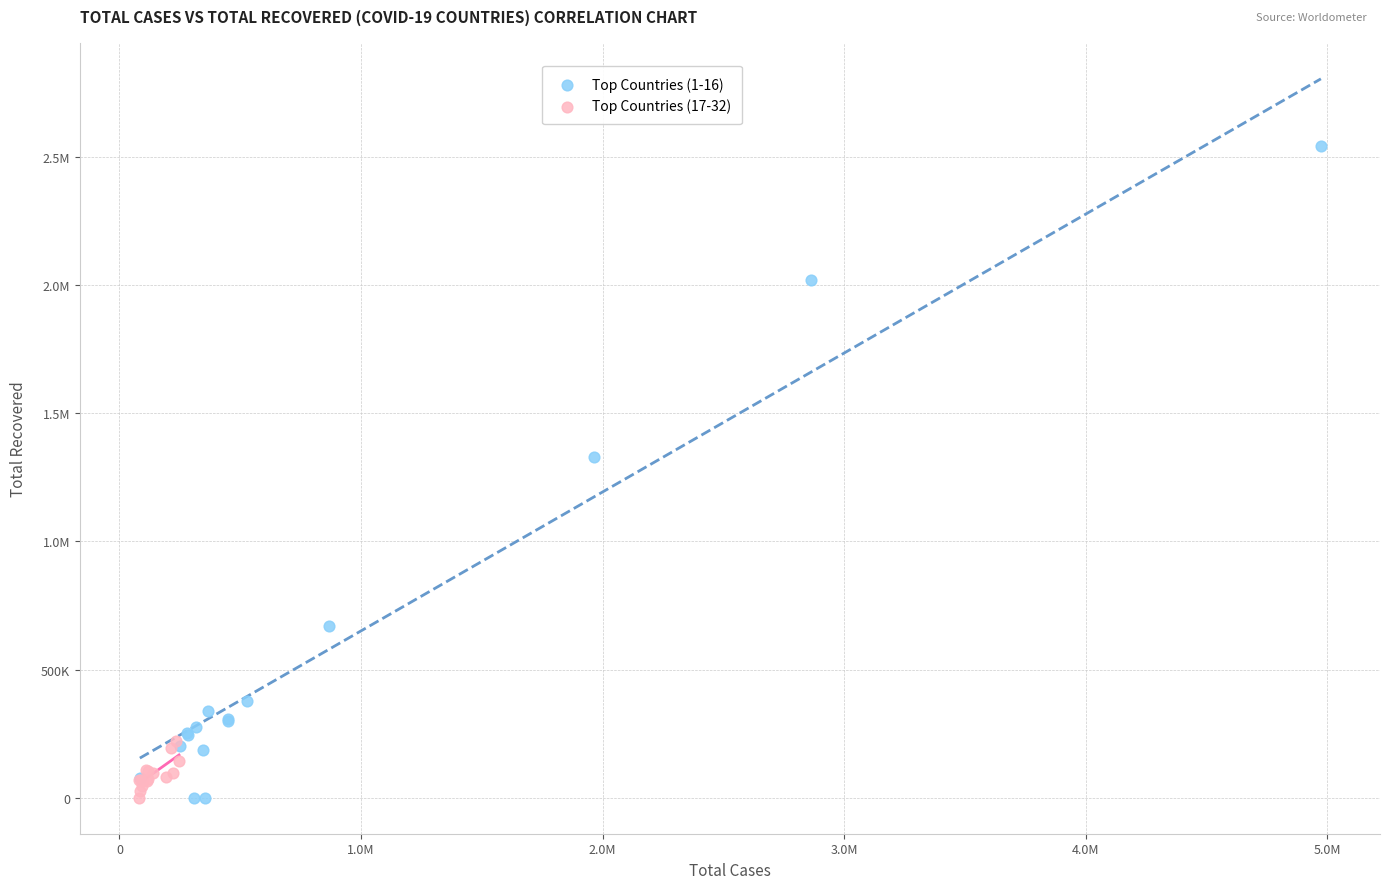

What are all the series names shown in the legend?

Top Countries (1-16), Top Countries (17-32)